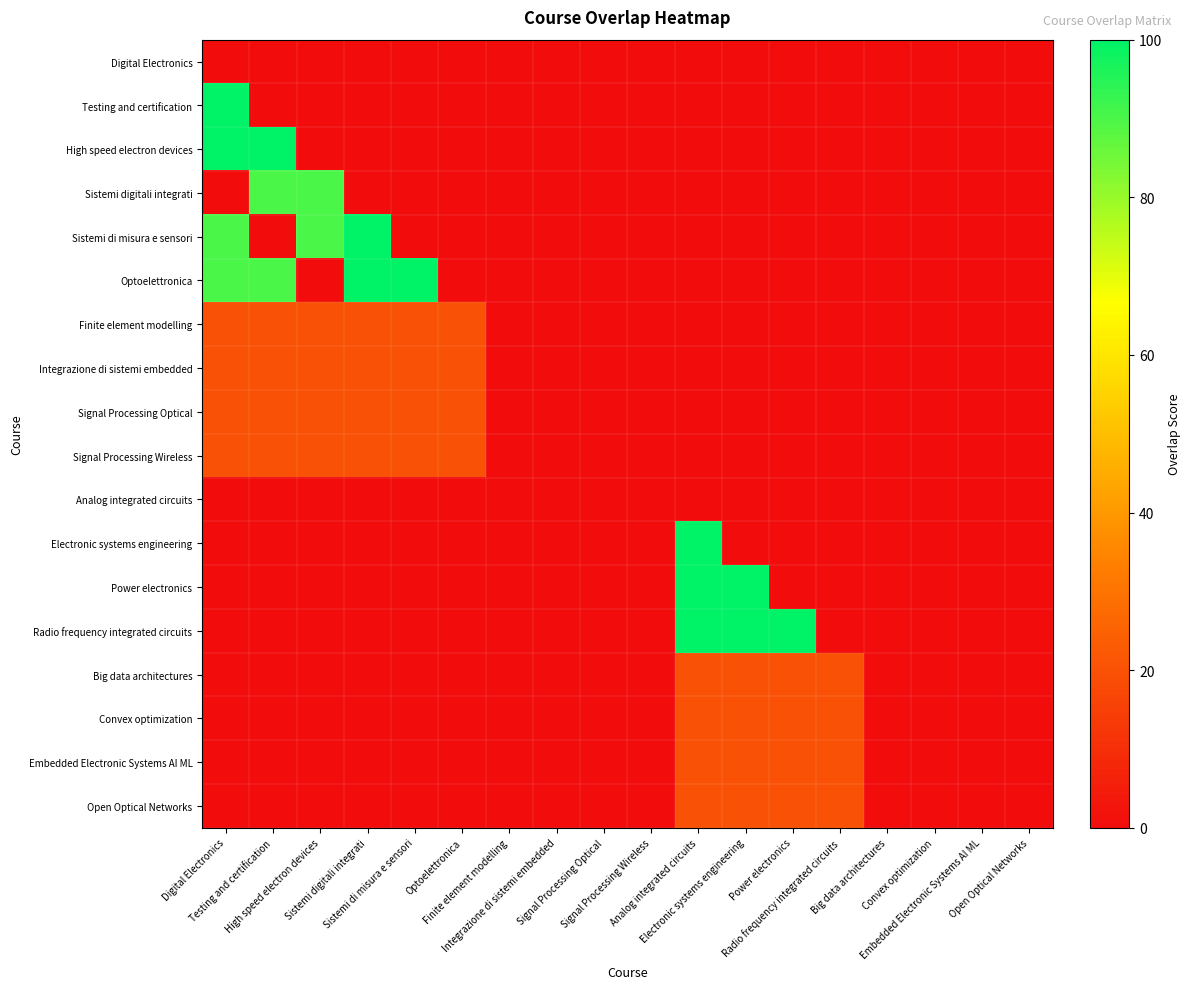

Reading left to right, list all the values displayed in this chart.

Digital Electronics: Digital Electronics=0	Testing and certification=0	High speed electron devices=0	Sistemi digitali integrati=0	Sistemi di misura e sensori=0	Optoelettronica=0	Finite element modelling=0	Integrazione di sistemi embedded=0	Signal Processing Optical=0	Signal Processing Wireless=0	Analog integrated circuits=0	Electronic systems engineering=0	Power electronics=0	Radio frequency integrated circuits=0	Big data architectures=0	Convex optimization=0	Embedded Electronic Systems AI ML=0	Open Optical Networks=0
Testing and certification: Digital Electronics=100	Testing and certification=0	High speed electron devices=0	Sistemi digitali integrati=0	Sistemi di misura e sensori=0	Optoelettronica=0	Finite element modelling=0	Integrazione di sistemi embedded=0	Signal Processing Optical=0	Signal Processing Wireless=0	Analog integrated circuits=0	Electronic systems engineering=0	Power electronics=0	Radio frequency integrated circuits=0	Big data architectures=0	Convex optimization=0	Embedded Electronic Systems AI ML=0	Open Optical Networks=0
High speed electron devices: Digital Electronics=100	Testing and certification=100	High speed electron devices=0	Sistemi digitali integrati=0	Sistemi di misura e sensori=0	Optoelettronica=0	Finite element modelling=0	Integrazione di sistemi embedded=0	Signal Processing Optical=0	Signal Processing Wireless=0	Analog integrated circuits=0	Electronic systems engineering=0	Power electronics=0	Radio frequency integrated circuits=0	Big data architectures=0	Convex optimization=0	Embedded Electronic Systems AI ML=0	Open Optical Networks=0
Sistemi digitali integrati: Digital Electronics=0	Testing and certification=90	High speed electron devices=90	Sistemi digitali integrati=0	Sistemi di misura e sensori=0	Optoelettronica=0	Finite element modelling=0	Integrazione di sistemi embedded=0	Signal Processing Optical=0	Signal Processing Wireless=0	Analog integrated circuits=0	Electronic systems engineering=0	Power electronics=0	Radio frequency integrated circuits=0	Big data architectures=0	Convex optimization=0	Embedded Electronic Systems AI ML=0	Open Optical Networks=0
Sistemi di misura e sensori: Digital Electronics=90	Testing and certification=0	High speed electron devices=90	Sistemi digitali integrati=100	Sistemi di misura e sensori=0	Optoelettronica=0	Finite element modelling=0	Integrazione di sistemi embedded=0	Signal Processing Optical=0	Signal Processing Wireless=0	Analog integrated circuits=0	Electronic systems engineering=0	Power electronics=0	Radio frequency integrated circuits=0	Big data architectures=0	Convex optimization=0	Embedded Electronic Systems AI ML=0	Open Optical Networks=0
Optoelettronica: Digital Electronics=90	Testing and certification=90	High speed electron devices=0	Sistemi digitali integrati=100	Sistemi di misura e sensori=100	Optoelettronica=0	Finite element modelling=0	Integrazione di sistemi embedded=0	Signal Processing Optical=0	Signal Processing Wireless=0	Analog integrated circuits=0	Electronic systems engineering=0	Power electronics=0	Radio frequency integrated circuits=0	Big data architectures=0	Convex optimization=0	Embedded Electronic Systems AI ML=0	Open Optical Networks=0
Finite element modelling: Digital Electronics=20	Testing and certification=20	High speed electron devices=20	Sistemi digitali integrati=20	Sistemi di misura e sensori=20	Optoelettronica=20	Finite element modelling=0	Integrazione di sistemi embedded=0	Signal Processing Optical=0	Signal Processing Wireless=0	Analog integrated circuits=0	Electronic systems engineering=0	Power electronics=0	Radio frequency integrated circuits=0	Big data architectures=0	Convex optimization=0	Embedded Electronic Systems AI ML=0	Open Optical Networks=0
Integrazione di sistemi embedded: Digital Electronics=20	Testing and certification=20	High speed electron devices=20	Sistemi digitali integrati=20	Sistemi di misura e sensori=20	Optoelettronica=20	Finite element modelling=0	Integrazione di sistemi embedded=0	Signal Processing Optical=0	Signal Processing Wireless=0	Analog integrated circuits=0	Electronic systems engineering=0	Power electronics=0	Radio frequency integrated circuits=0	Big data architectures=0	Convex optimization=0	Embedded Electronic Systems AI ML=0	Open Optical Networks=0
Signal Processing Optical: Digital Electronics=20	Testing and certification=20	High speed electron devices=20	Sistemi digitali integrati=20	Sistemi di misura e sensori=20	Optoelettronica=20	Finite element modelling=0	Integrazione di sistemi embedded=0	Signal Processing Optical=0	Signal Processing Wireless=0	Analog integrated circuits=0	Electronic systems engineering=0	Power electronics=0	Radio frequency integrated circuits=0	Big data architectures=0	Convex optimization=0	Embedded Electronic Systems AI ML=0	Open Optical Networks=0
Signal Processing Wireless: Digital Electronics=20	Testing and certification=20	High speed electron devices=20	Sistemi digitali integrati=20	Sistemi di misura e sensori=20	Optoelettronica=20	Finite element modelling=0	Integrazione di sistemi embedded=0	Signal Processing Optical=0	Signal Processing Wireless=0	Analog integrated circuits=0	Electronic systems engineering=0	Power electronics=0	Radio frequency integrated circuits=0	Big data architectures=0	Convex optimization=0	Embedded Electronic Systems AI ML=0	Open Optical Networks=0
Analog integrated circuits: Digital Electronics=0	Testing and certification=0	High speed electron devices=0	Sistemi digitali integrati=0	Sistemi di misura e sensori=0	Optoelettronica=0	Finite element modelling=0	Integrazione di sistemi embedded=0	Signal Processing Optical=0	Signal Processing Wireless=0	Analog integrated circuits=0	Electronic systems engineering=0	Power electronics=0	Radio frequency integrated circuits=0	Big data architectures=0	Convex optimization=0	Embedded Electronic Systems AI ML=0	Open Optical Networks=0
Electronic systems engineering: Digital Electronics=0	Testing and certification=0	High speed electron devices=0	Sistemi digitali integrati=0	Sistemi di misura e sensori=0	Optoelettronica=0	Finite element modelling=0	Integrazione di sistemi embedded=0	Signal Processing Optical=0	Signal Processing Wireless=0	Analog integrated circuits=100	Electronic systems engineering=0	Power electronics=0	Radio frequency integrated circuits=0	Big data architectures=0	Convex optimization=0	Embedded Electronic Systems AI ML=0	Open Optical Networks=0
Power electronics: Digital Electronics=0	Testing and certification=0	High speed electron devices=0	Sistemi digitali integrati=0	Sistemi di misura e sensori=0	Optoelettronica=0	Finite element modelling=0	Integrazione di sistemi embedded=0	Signal Processing Optical=0	Signal Processing Wireless=0	Analog integrated circuits=100	Electronic systems engineering=100	Power electronics=0	Radio frequency integrated circuits=0	Big data architectures=0	Convex optimization=0	Embedded Electronic Systems AI ML=0	Open Optical Networks=0
Radio frequency integrated circuits: Digital Electronics=0	Testing and certification=0	High speed electron devices=0	Sistemi digitali integrati=0	Sistemi di misura e sensori=0	Optoelettronica=0	Finite element modelling=0	Integrazione di sistemi embedded=0	Signal Processing Optical=0	Signal Processing Wireless=0	Analog integrated circuits=100	Electronic systems engineering=100	Power electronics=100	Radio frequency integrated circuits=0	Big data architectures=0	Convex optimization=0	Embedded Electronic Systems AI ML=0	Open Optical Networks=0
Big data architectures: Digital Electronics=0	Testing and certification=0	High speed electron devices=0	Sistemi digitali integrati=0	Sistemi di misura e sensori=0	Optoelettronica=0	Finite element modelling=0	Integrazione di sistemi embedded=0	Signal Processing Optical=0	Signal Processing Wireless=0	Analog integrated circuits=20	Electronic systems engineering=20	Power electronics=20	Radio frequency integrated circuits=20	Big data architectures=0	Convex optimization=0	Embedded Electronic Systems AI ML=0	Open Optical Networks=0
Convex optimization: Digital Electronics=0	Testing and certification=0	High speed electron devices=0	Sistemi digitali integrati=0	Sistemi di misura e sensori=0	Optoelettronica=0	Finite element modelling=0	Integrazione di sistemi embedded=0	Signal Processing Optical=0	Signal Processing Wireless=0	Analog integrated circuits=20	Electronic systems engineering=20	Power electronics=20	Radio frequency integrated circuits=20	Big data architectures=0	Convex optimization=0	Embedded Electronic Systems AI ML=0	Open Optical Networks=0
Embedded Electronic Systems AI ML: Digital Electronics=0	Testing and certification=0	High speed electron devices=0	Sistemi digitali integrati=0	Sistemi di misura e sensori=0	Optoelettronica=0	Finite element modelling=0	Integrazione di sistemi embedded=0	Signal Processing Optical=0	Signal Processing Wireless=0	Analog integrated circuits=20	Electronic systems engineering=20	Power electronics=20	Radio frequency integrated circuits=20	Big data architectures=0	Convex optimization=0	Embedded Electronic Systems AI ML=0	Open Optical Networks=0
Open Optical Networks: Digital Electronics=0	Testing and certification=0	High speed electron devices=0	Sistemi digitali integrati=0	Sistemi di misura e sensori=0	Optoelettronica=0	Finite element modelling=0	Integrazione di sistemi embedded=0	Signal Processing Optical=0	Signal Processing Wireless=0	Analog integrated circuits=20	Electronic systems engineering=20	Power electronics=20	Radio frequency integrated circuits=20	Big data architectures=0	Convex optimization=0	Embedded Electronic Systems AI ML=0	Open Optical Networks=0